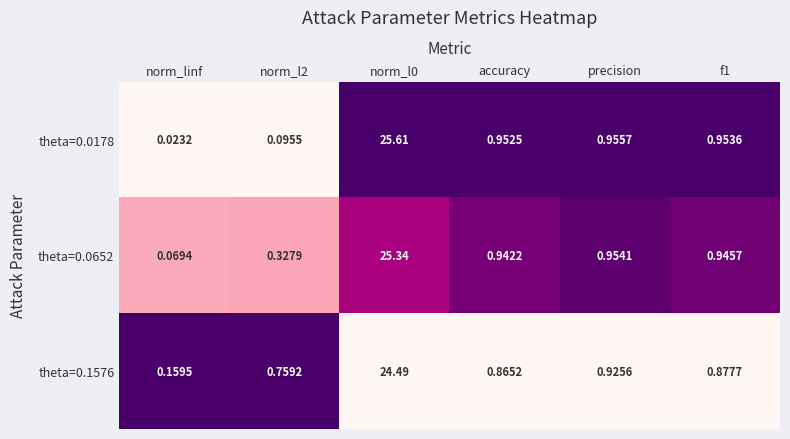

Where is theta=0.0178 nearest to the value 12?

precision